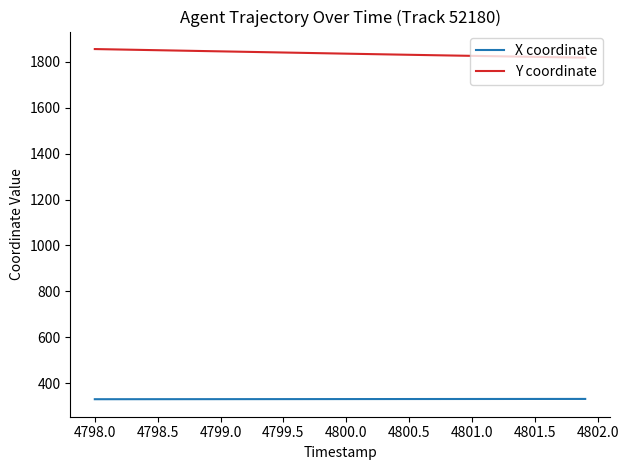

List the series in order of their overall mean, highest first.

Y coordinate, X coordinate